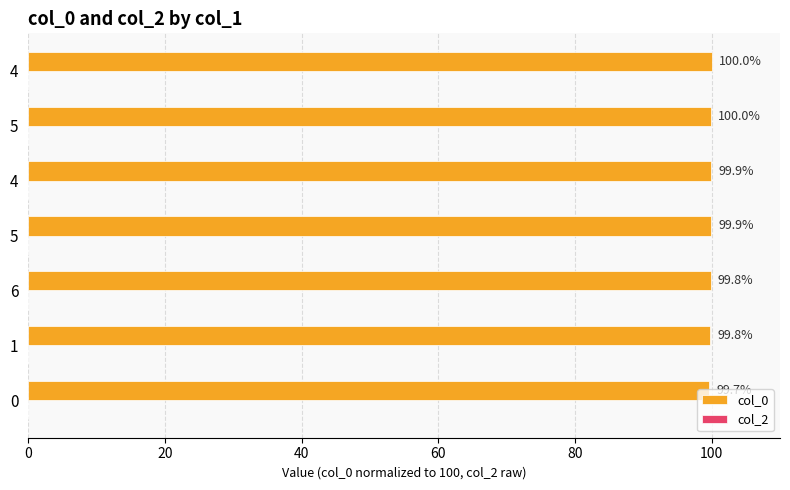

How many distinct data groups are displayed?

1